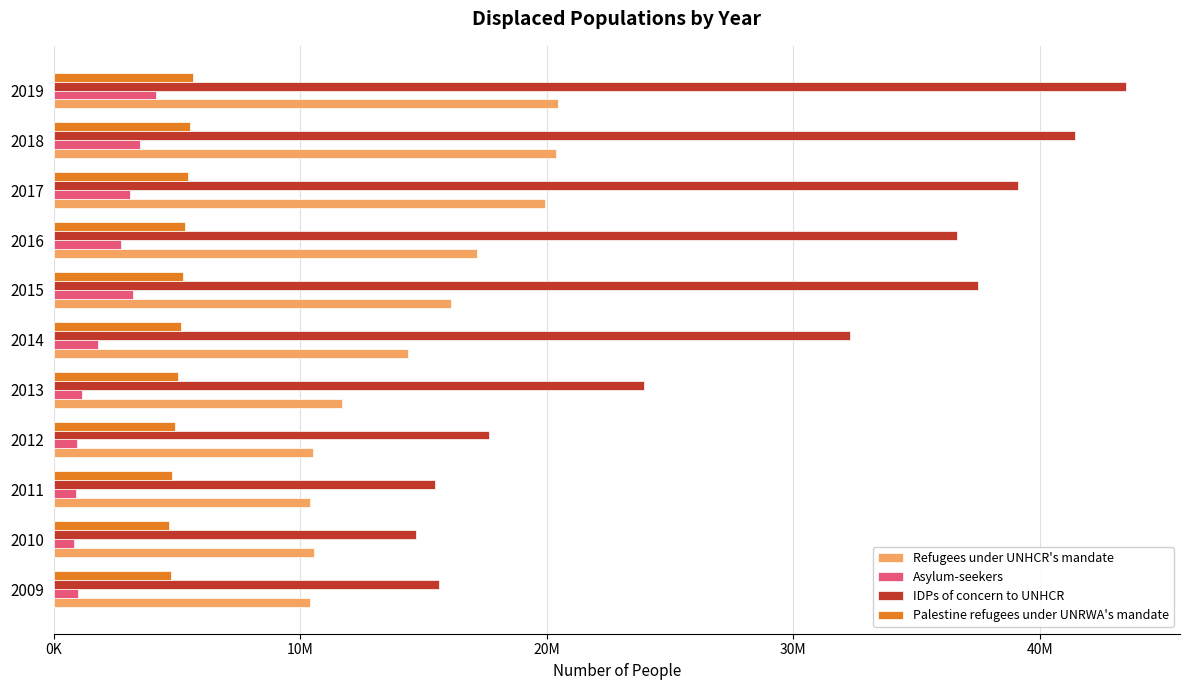

What are all the series names shown in the legend?

Refugees under UNHCR's mandate, Asylum-seekers, IDPs of concern to UNHCR, Palestine refugees under UNRWA's mandate